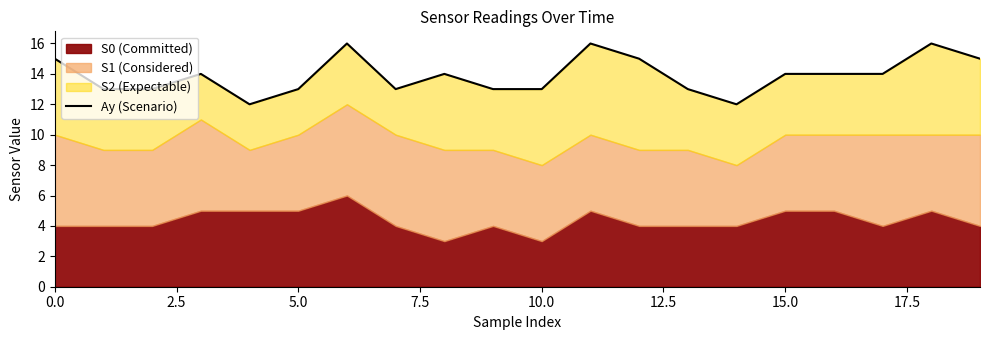

What is the sum of all values?

278